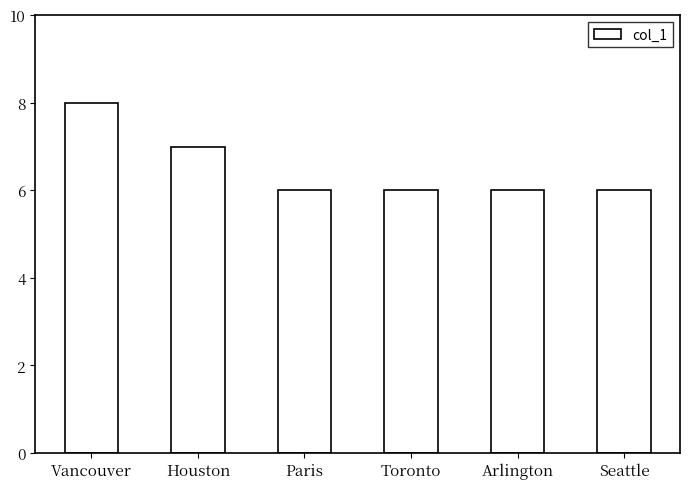

What is the ratio of the value at Houston to the value at Vancouver?

0.9